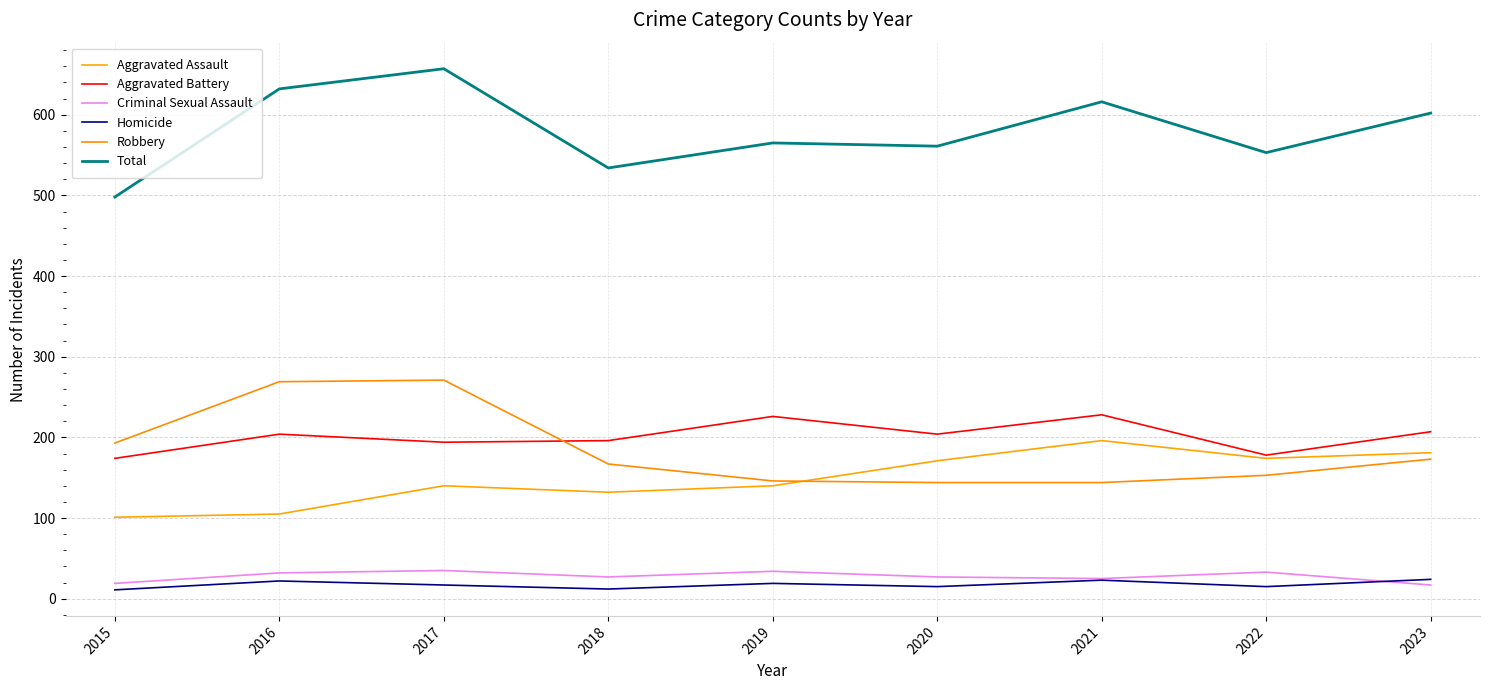

Which series has the largest total across all categories?

Total